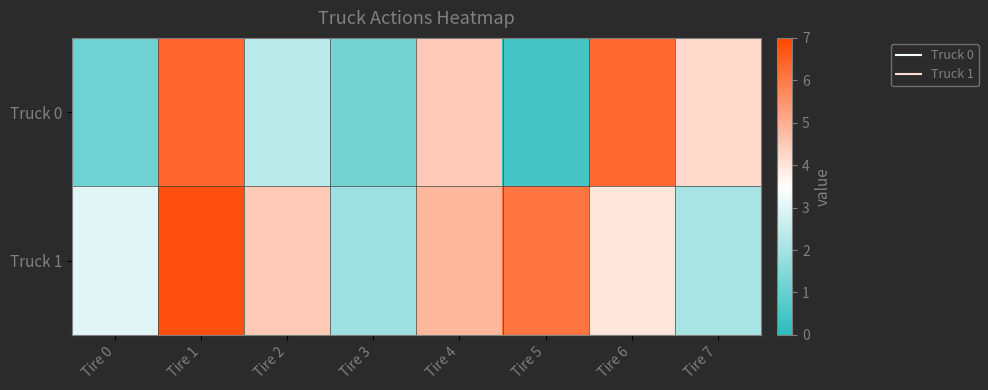

Reading right to left, extract all data points from this chart.

Truck 0: Tire 7=4.2	Tire 6=6.3	Tire 5=0.4	Tire 4=4.5	Tire 3=1.2	Tire 2=2.4	Tire 1=6.4	Tire 0=1.1
Truck 1: Tire 7=2.1	Tire 6=4.0	Tire 5=6.1	Tire 4=4.8	Tire 3=1.9	Tire 2=4.5	Tire 1=6.8	Tire 0=3.0